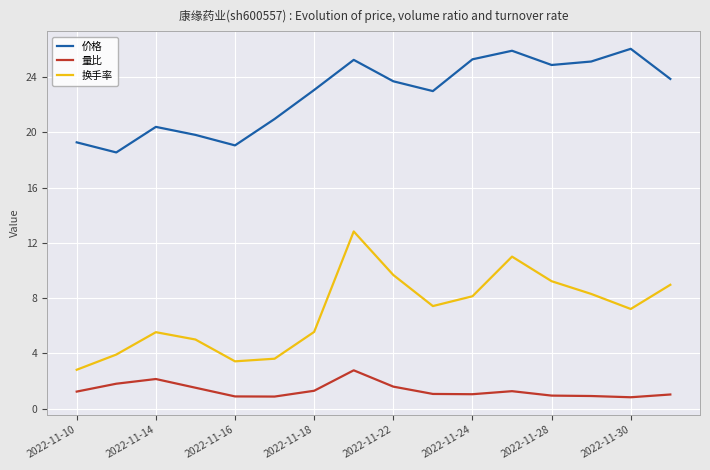

What is the difference between the maximum and minimum values in the 价格 series?

7.5